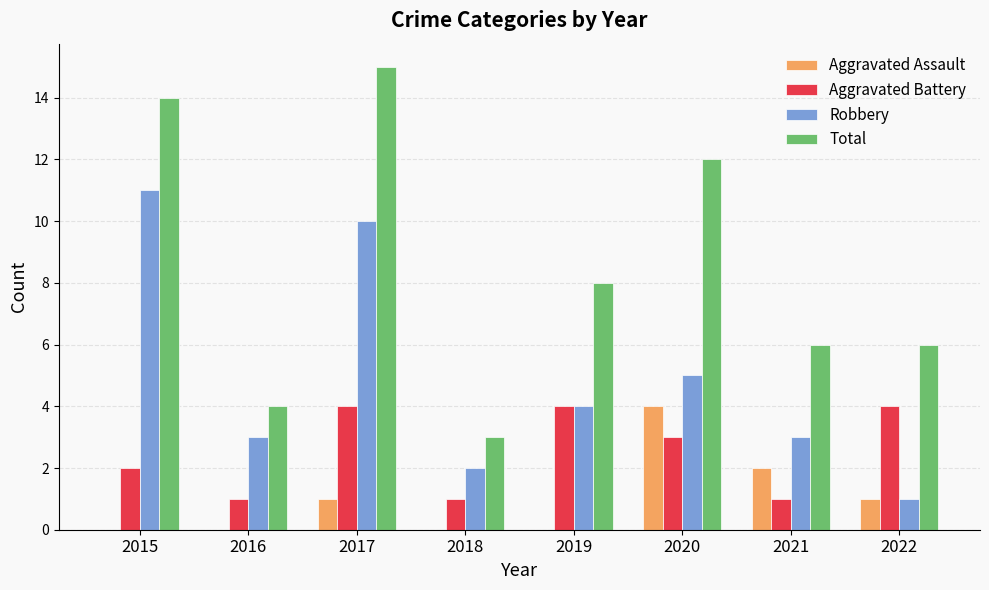

What is the sum of all Robbery values?

39